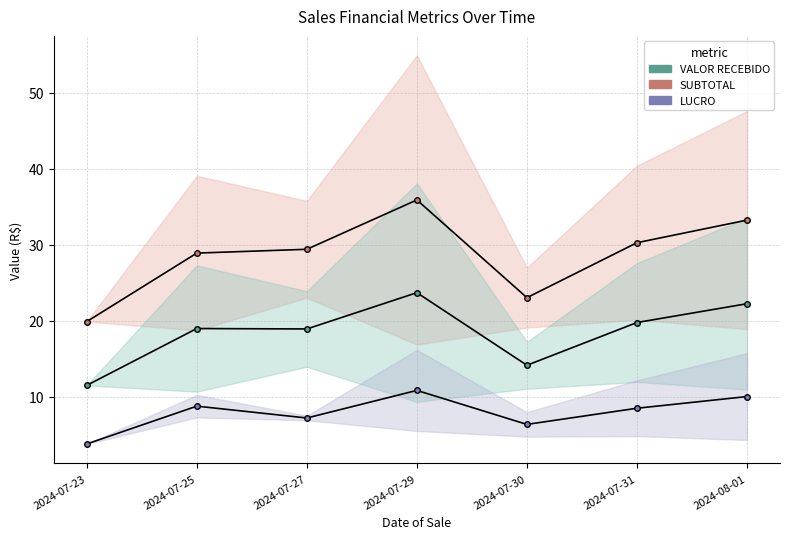

What position from the left is 2024-08-01?

7